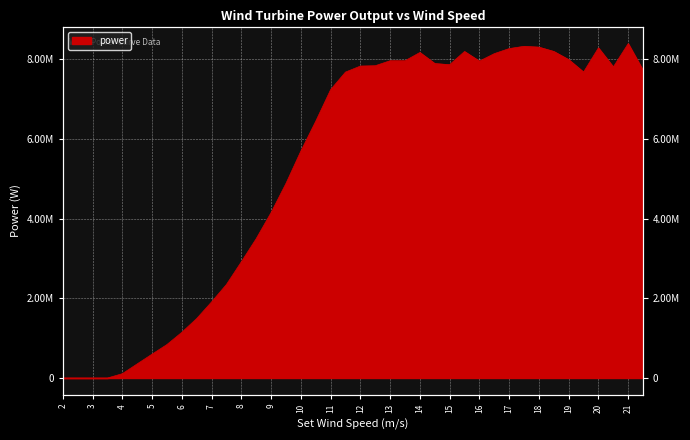

True or false: the data shows 7296121.9 at 9.

False